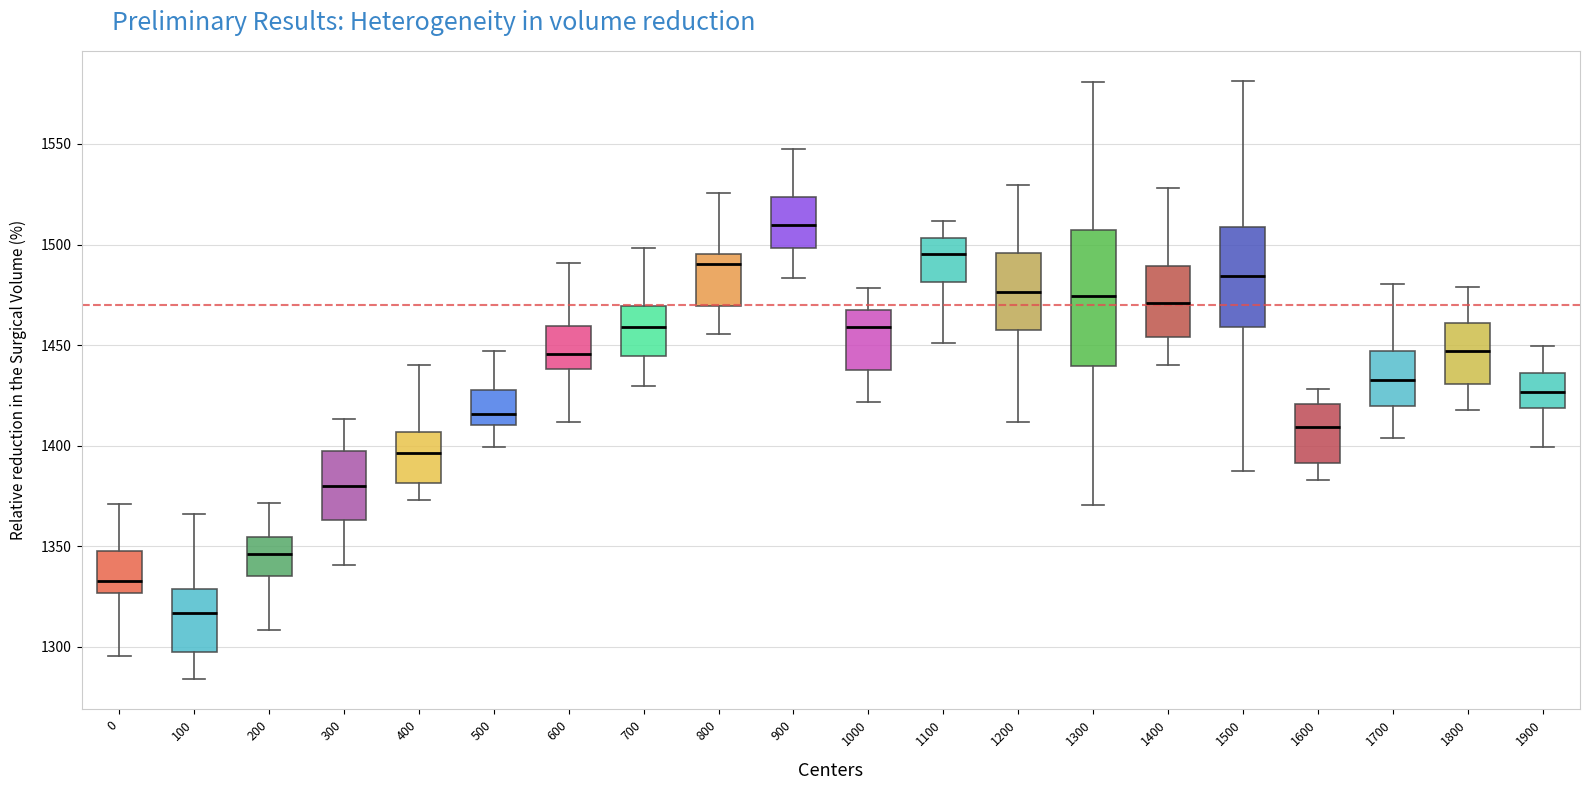

Where does the upper whisker of the box at x = 1400 end on the y-axis? The values are not printed on the chart, so give them approximately, as read against the axis.

1530